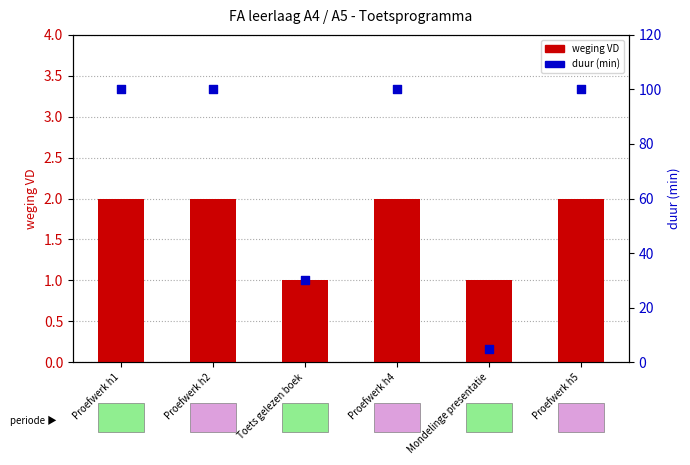

At which category is the sum across all series the highest?

Proefwerk h1